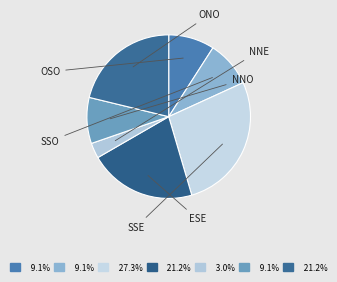

To the nearest percent, what portion does OSO represent?

9%